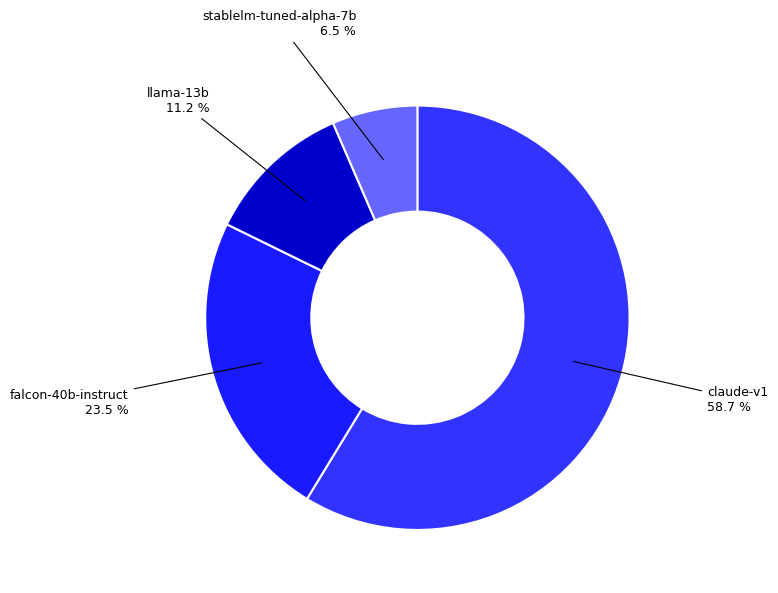

The claude-v1 slice represents 71% of the pie. True or false?

False